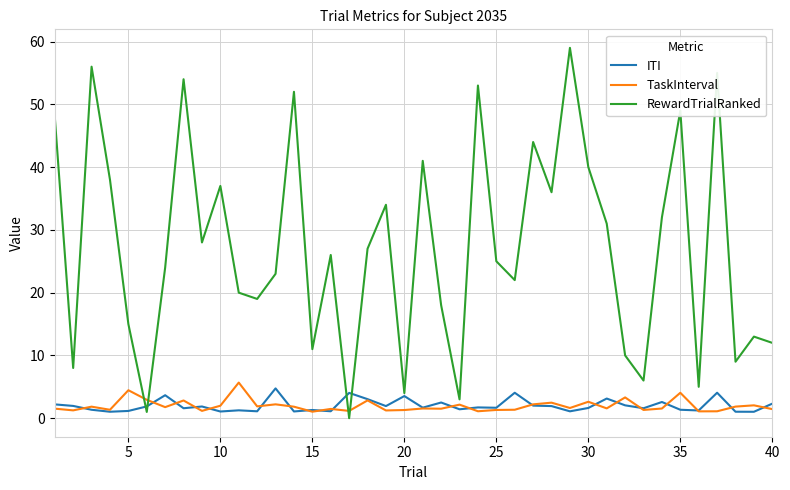

After their last crossing, which series has the higher values: TaskInterval or RewardTrialRanked?

RewardTrialRanked